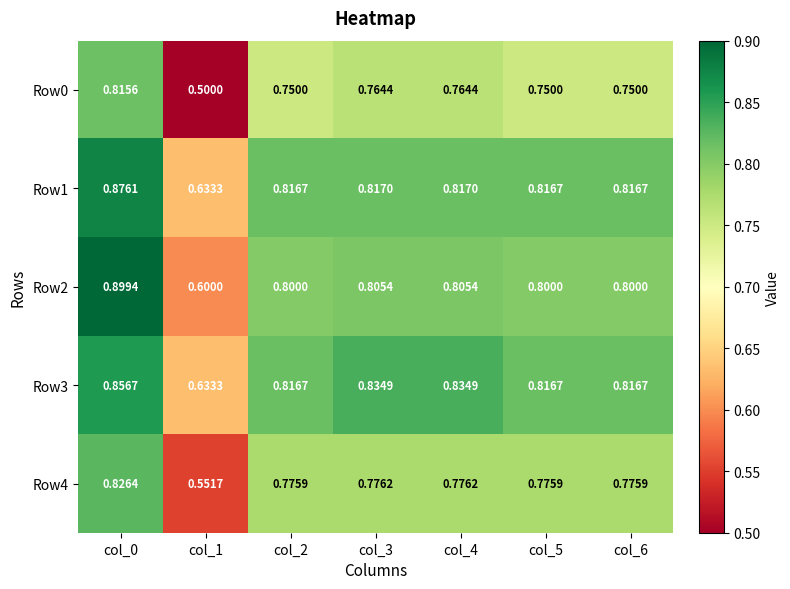

How many categories are shown in the chart?

7